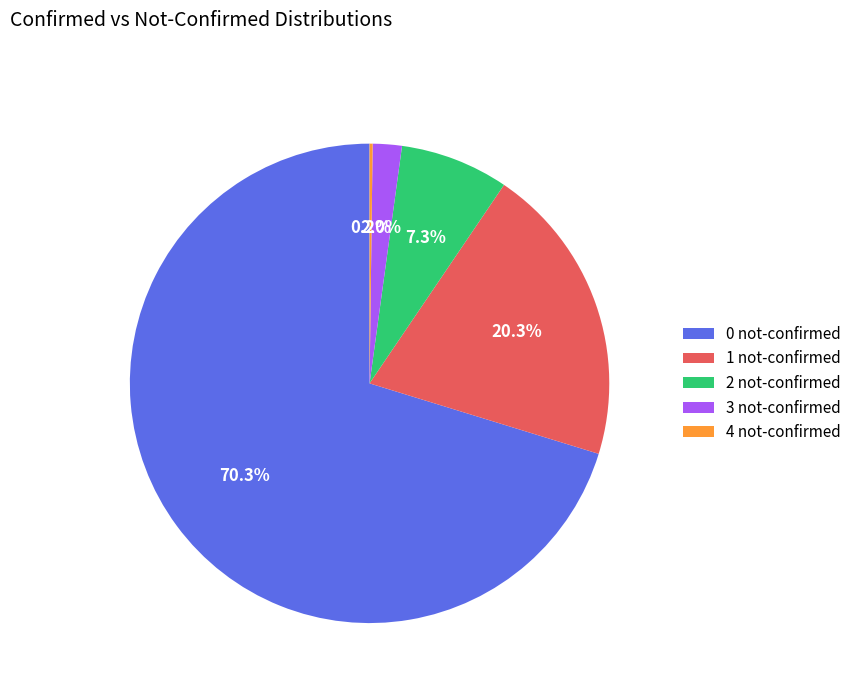

Approximately how many times larger is the value at 3 not-confirmed compared to 2 not-confirmed?

0.3